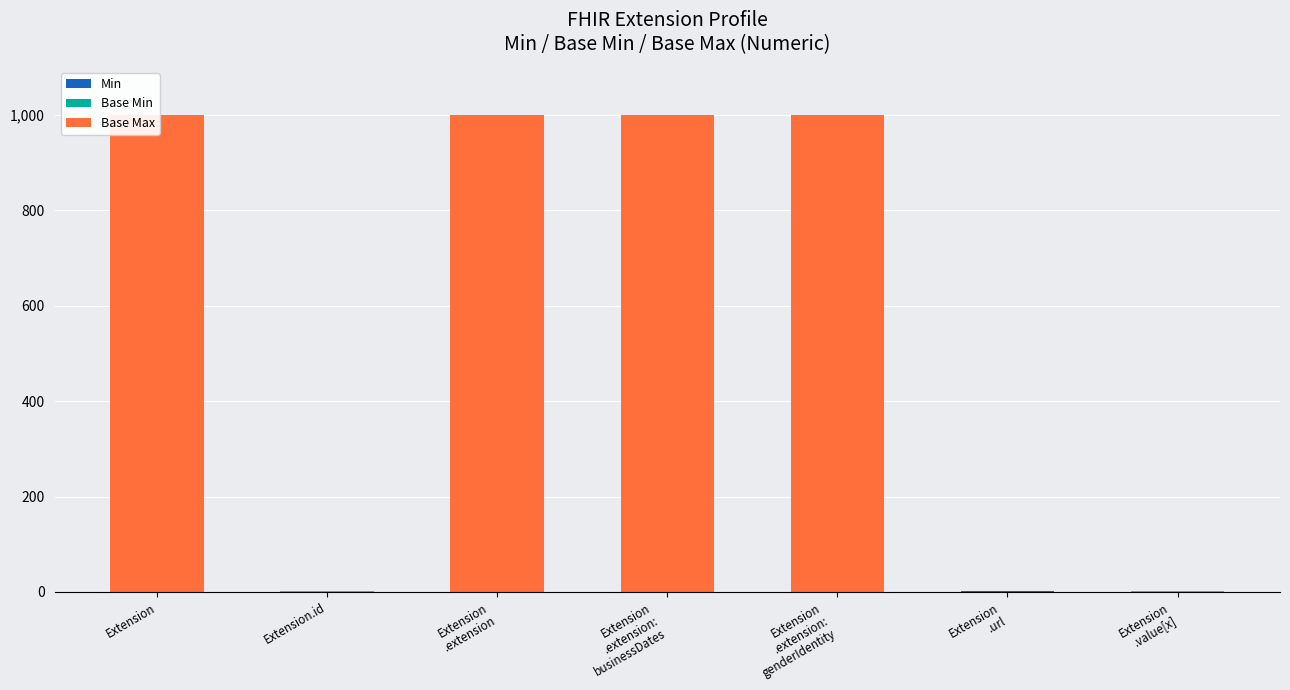

Reading left to right, transcribe all the data shown in this chart.

Min: 0	0	0	0	0	1	0
Base Min: 0	0	0	0	0	1	0
Base Max: 999	1	999	999	999	1	1